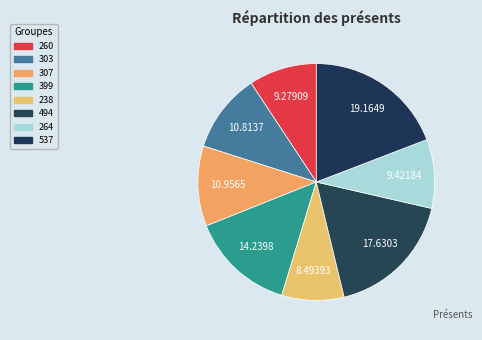

Rank the categories by value from lowest to highest.

238, 260, 264, 303, 307, 399, 494, 537